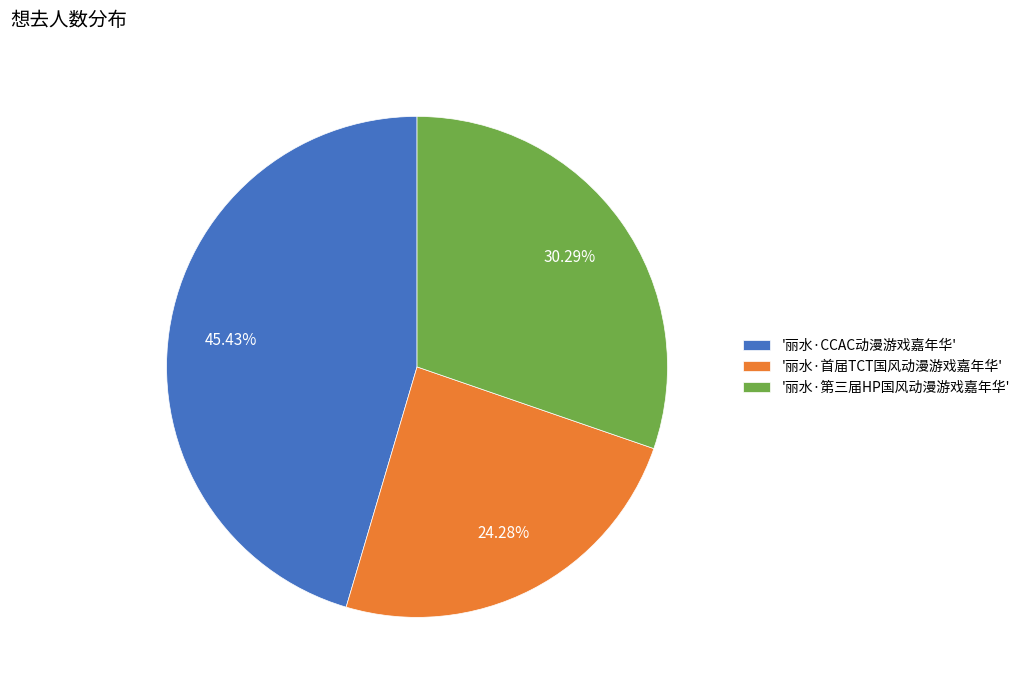

Is there any slice that represents more than half of the pie?

No